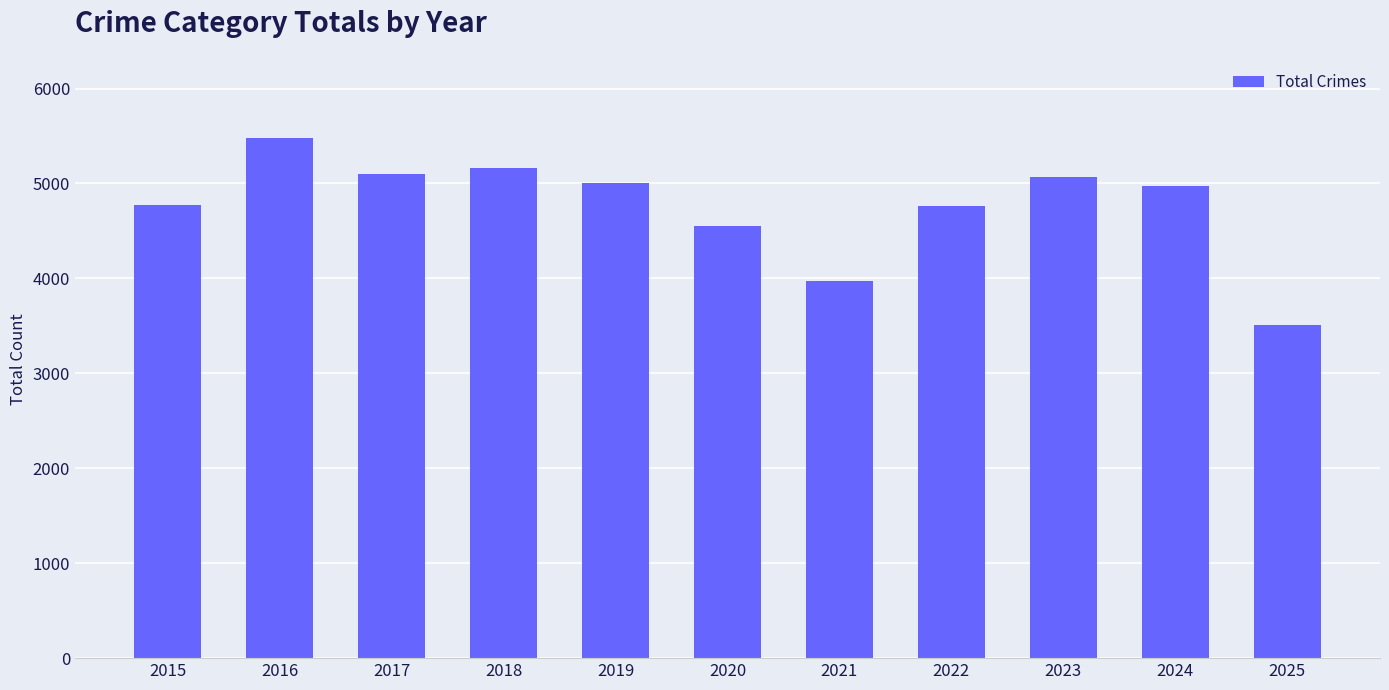

The value at 2025 is 3506. True or false?

True